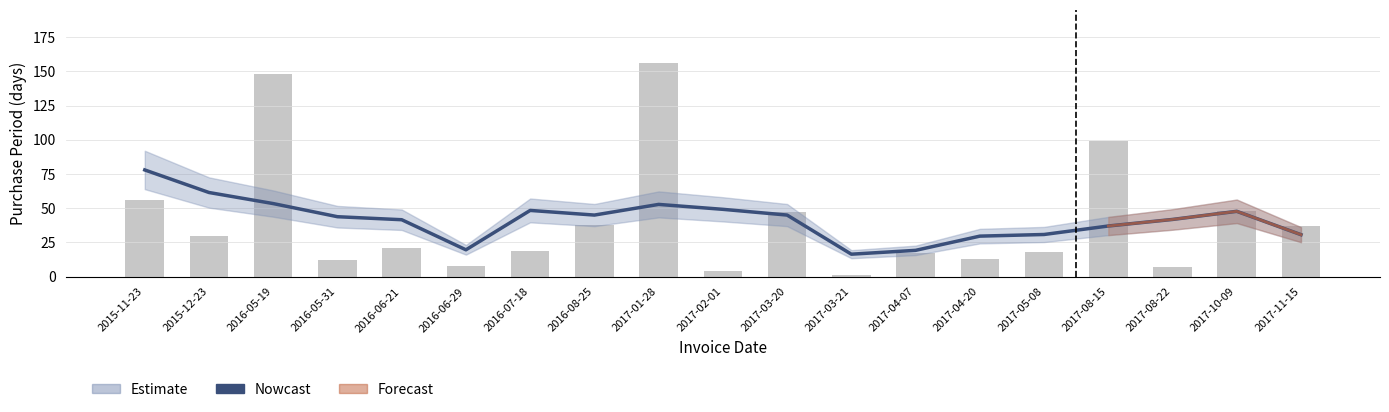

List the labels in order of Nowcast value, largest first.

2015-11-23, 2015-12-23, 2016-05-19, 2017-01-28, 2017-02-01, 2016-07-18, 2017-10-09, 2016-08-25, 2017-03-20, 2016-05-31, 2017-08-22, 2016-06-21, 2017-08-15, 2017-05-08, 2017-11-15, 2017-04-20, 2016-06-29, 2017-04-07, 2017-03-21